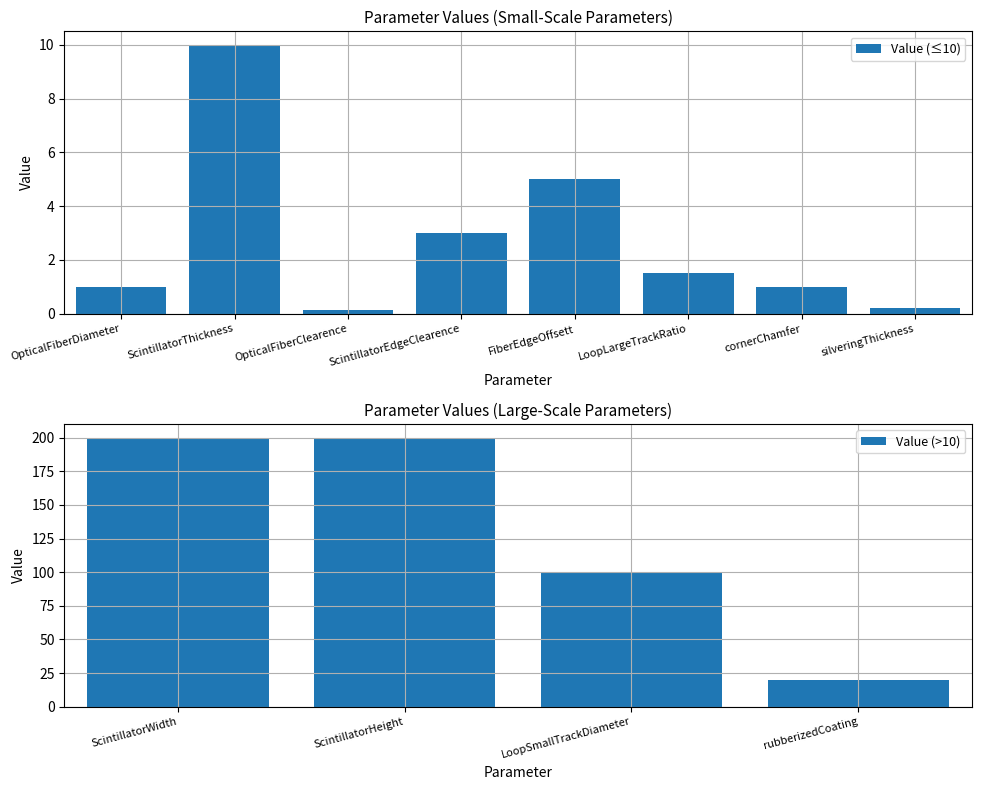

What is the difference between the maximum and second lowest values?

199.8